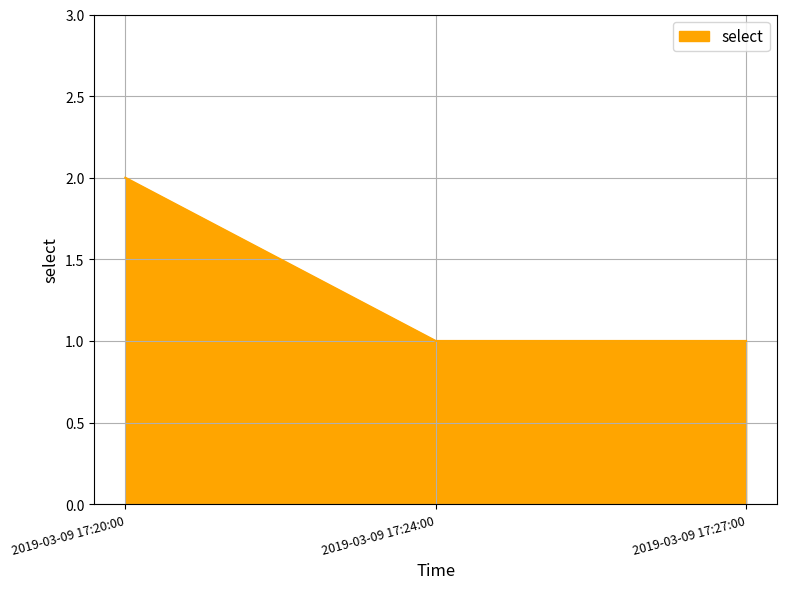

What position from the left is 2019-03-09 17:27:00?

3